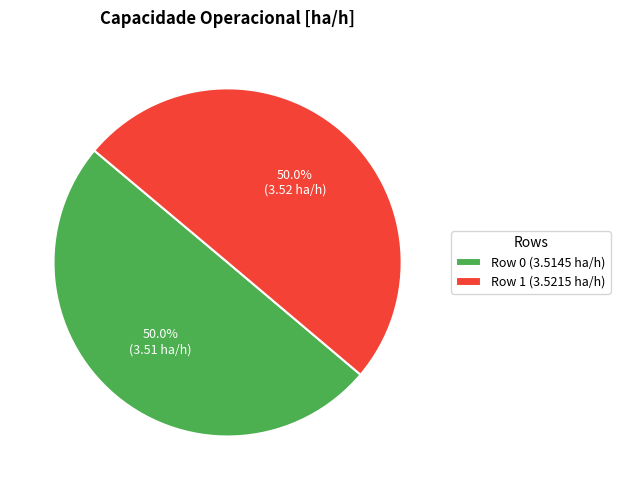

Combined, what portion of the pie is Row 0 (3.5145 ha/h) and Row 1 (3.5215 ha/h)?

100.0%